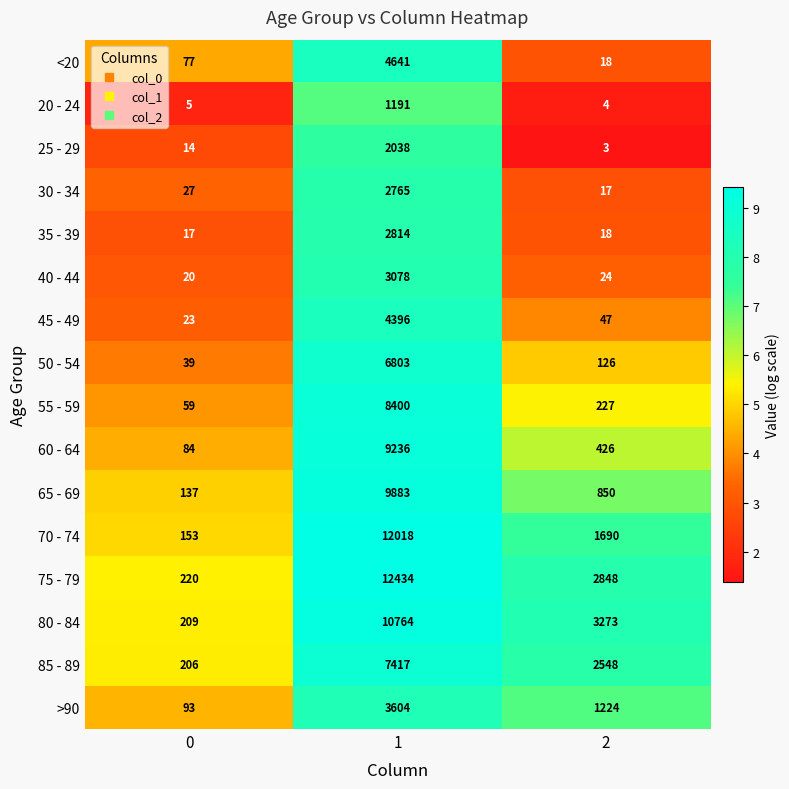

True or false: 70 - 74 has a value of 1690 at 2.

True